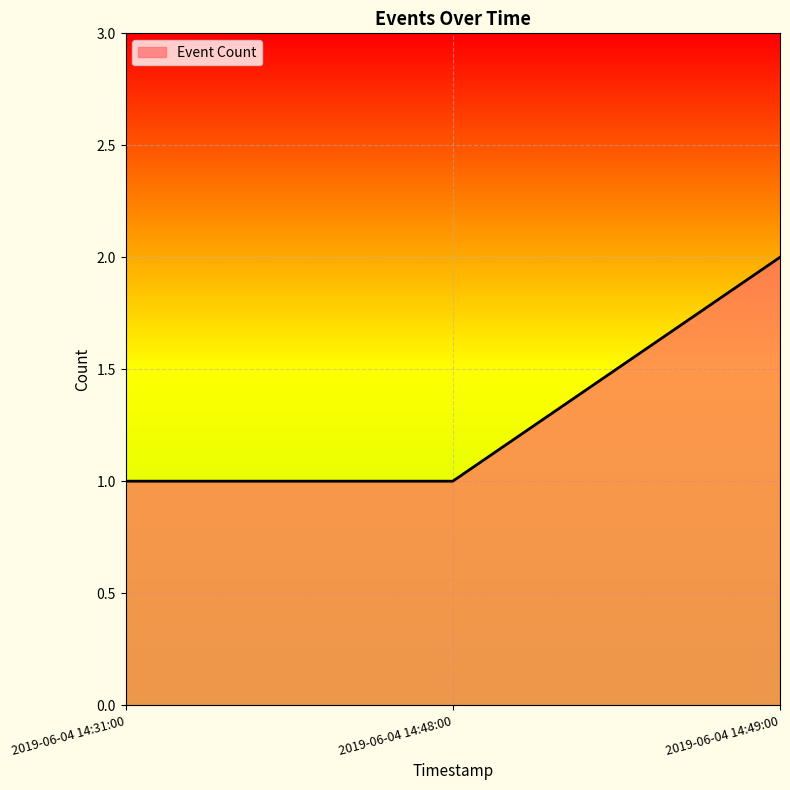

What is the greatest value displayed?

2